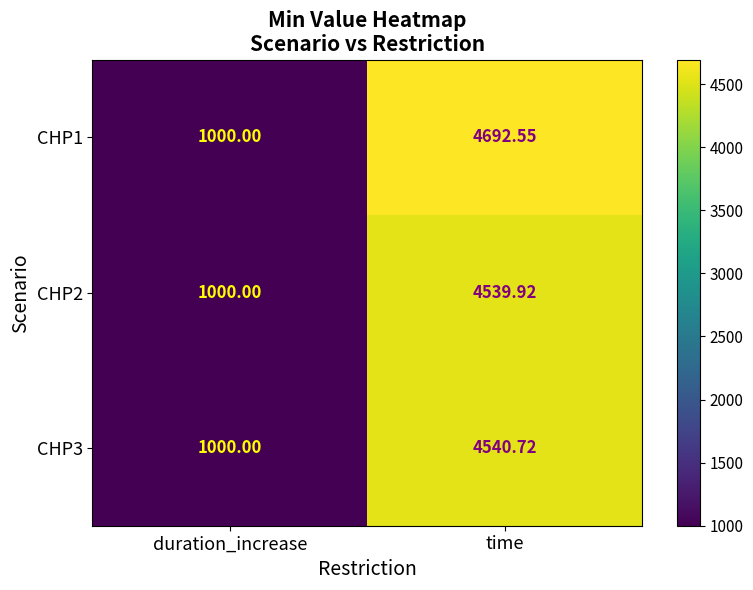

Rank the categories by CHP3 value from highest to lowest.

time, duration_increase